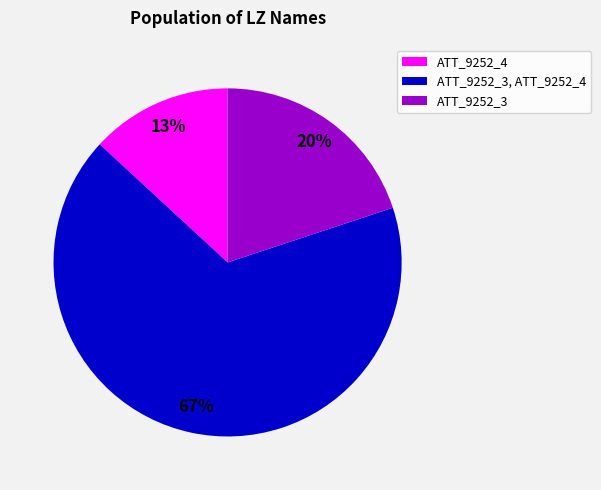

To the nearest percent, what is the average slice percentage?

33%